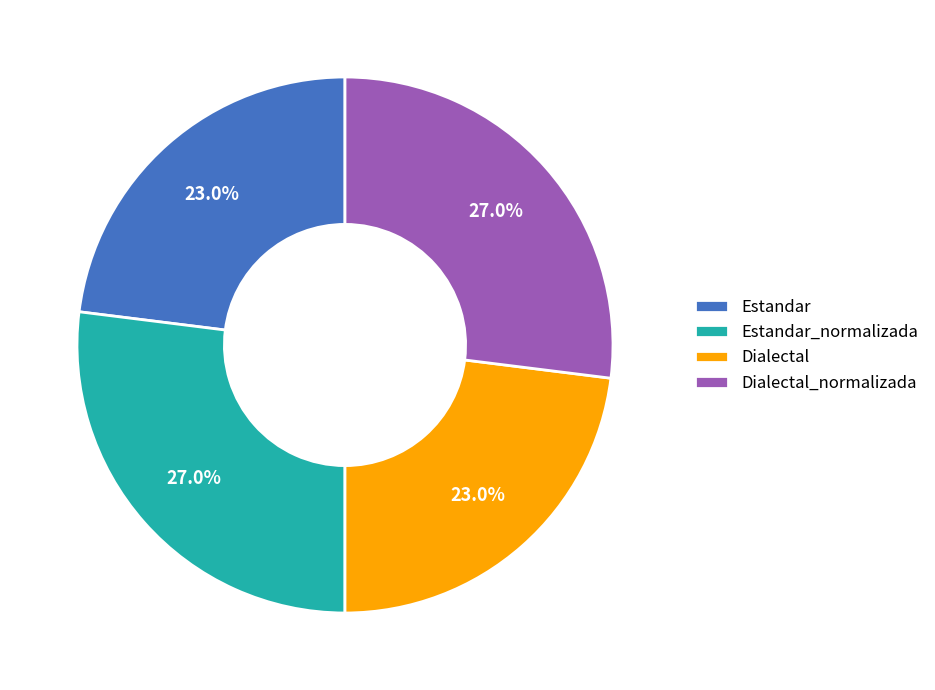

To the nearest percent, what is the average slice percentage?

25%